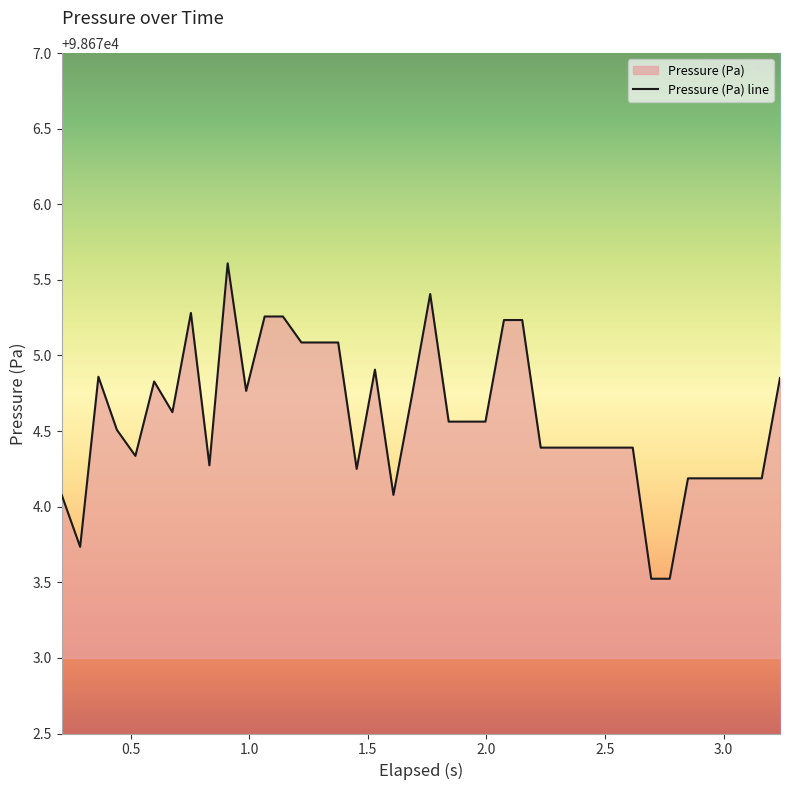

What is the difference between the maximum and minimum values?

2.1